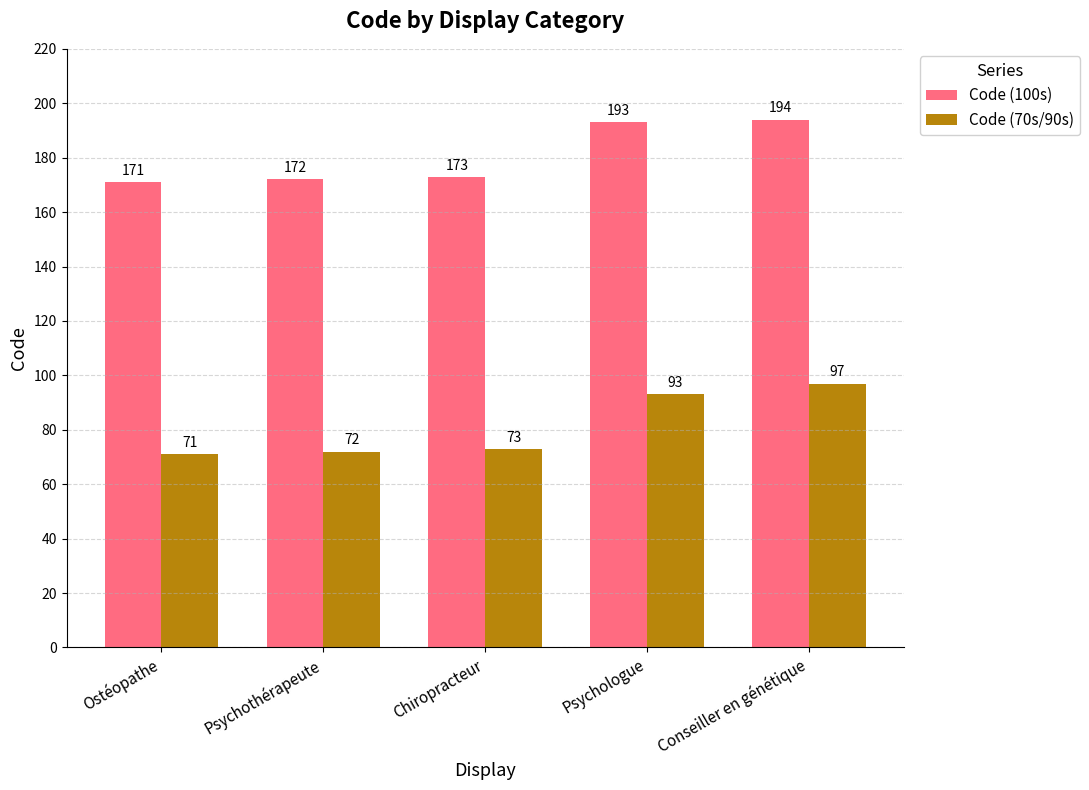

Which series has the widest spread of values?

Code (70s/90s)